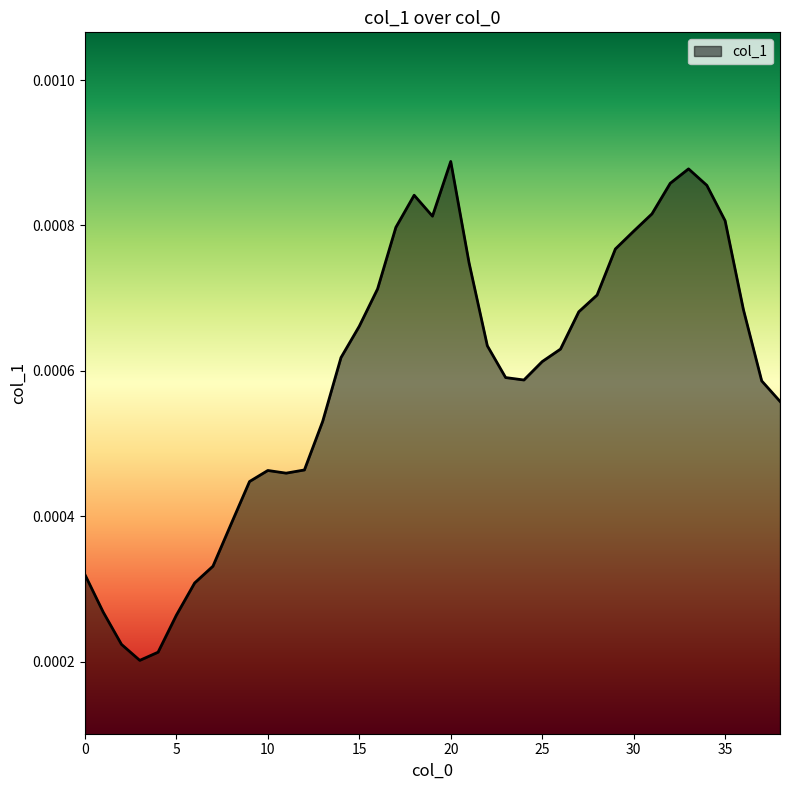

Does the chart have visible grid lines?

No